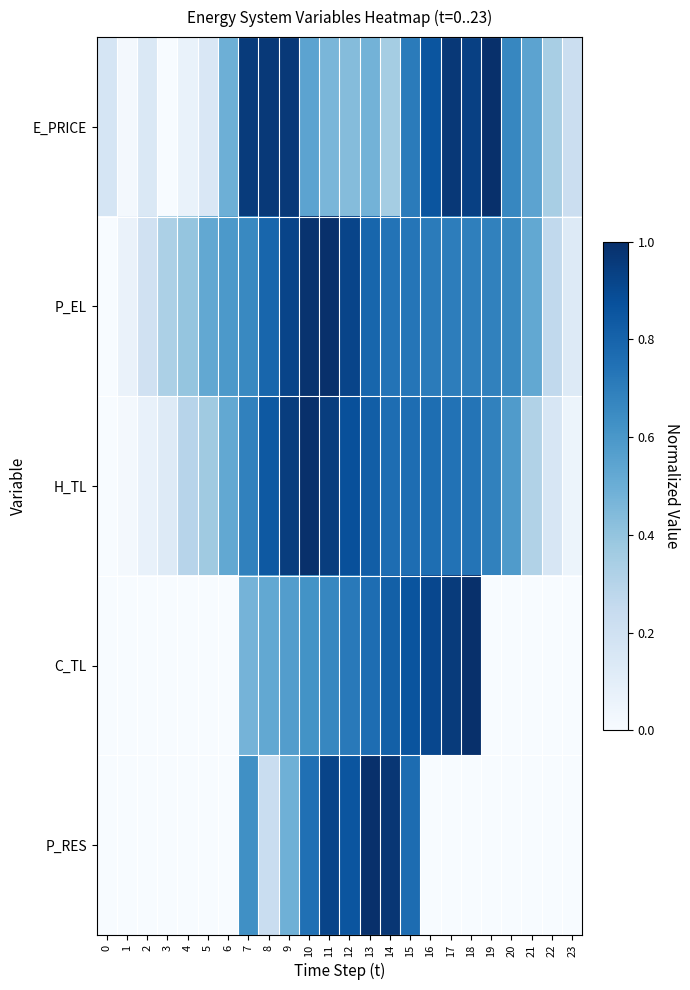

Which series has the widest spread of values?

E_PRICE